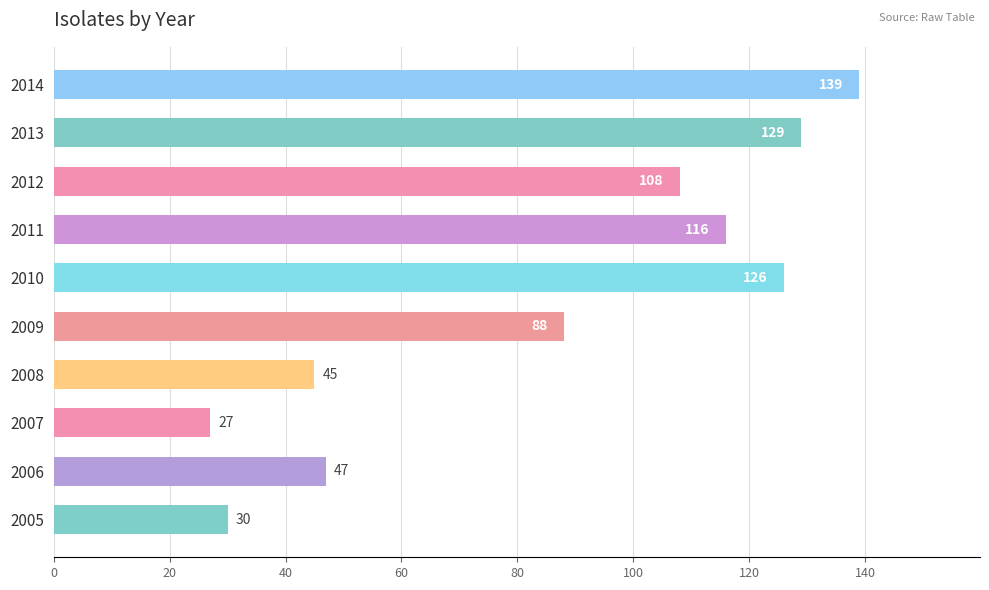

True or false: the data shows 30 at 2005.

True